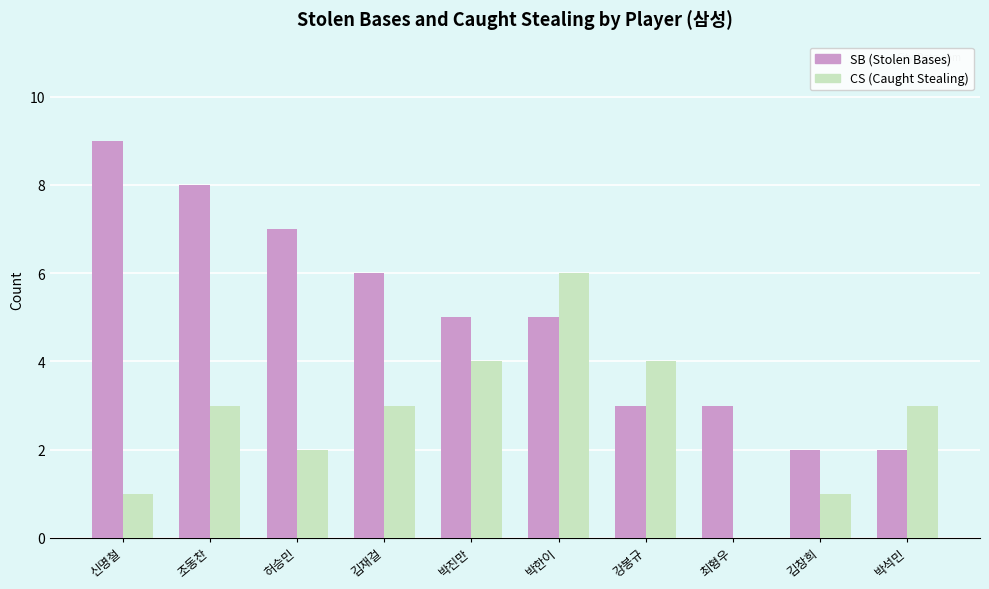

How many values in CS (Caught Stealing) are above zero?

9